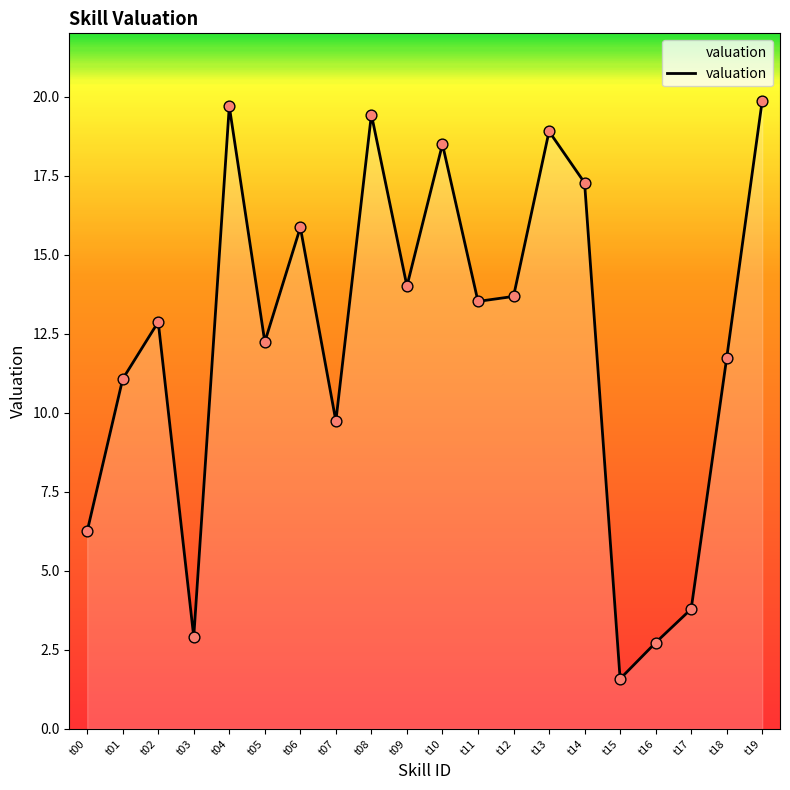

Between t17 and t15, which is larger?

t17